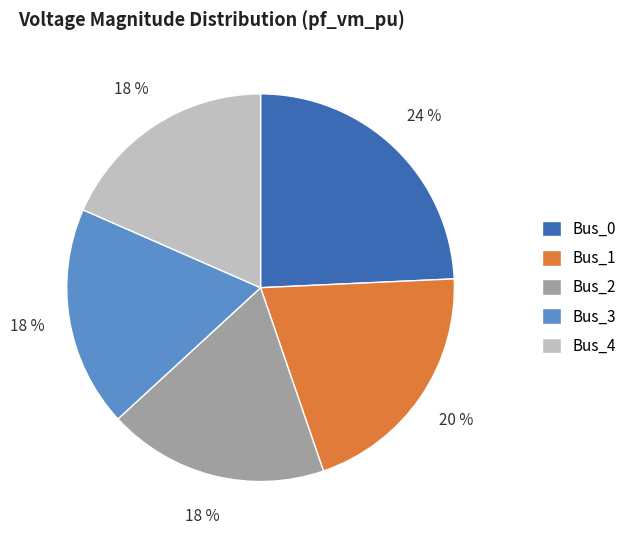

What percentage is the Bus_2 slice, to the nearest percent?

18%